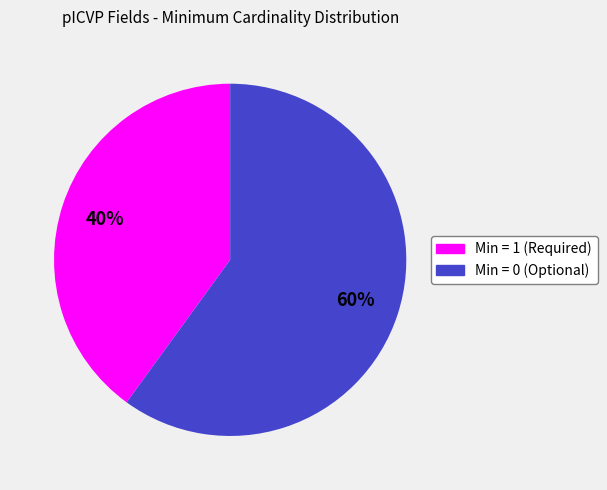

Does any single category account for the majority?

Yes